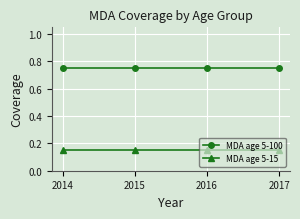

What is the sum of the MDA age 5-100 values at 2016 and 2017?

1.5